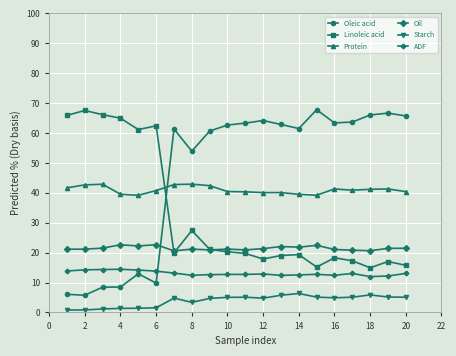

Does the chart have visible grid lines?

Yes